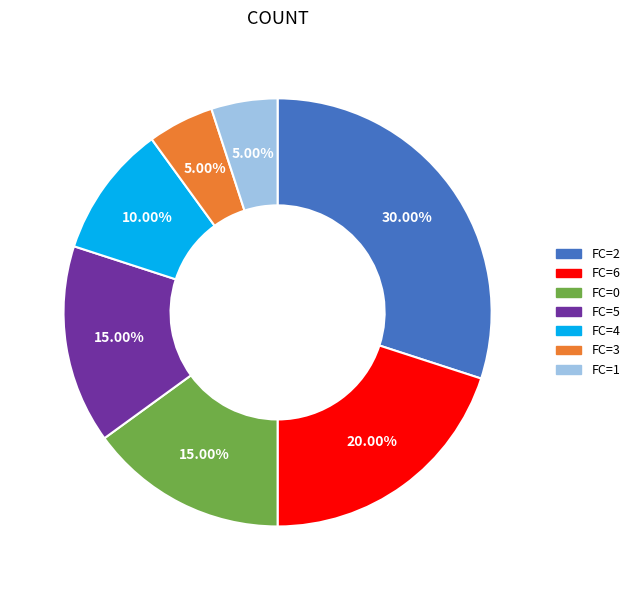

What is the ratio of the value at FC=0 to the value at FC=1?

3.0